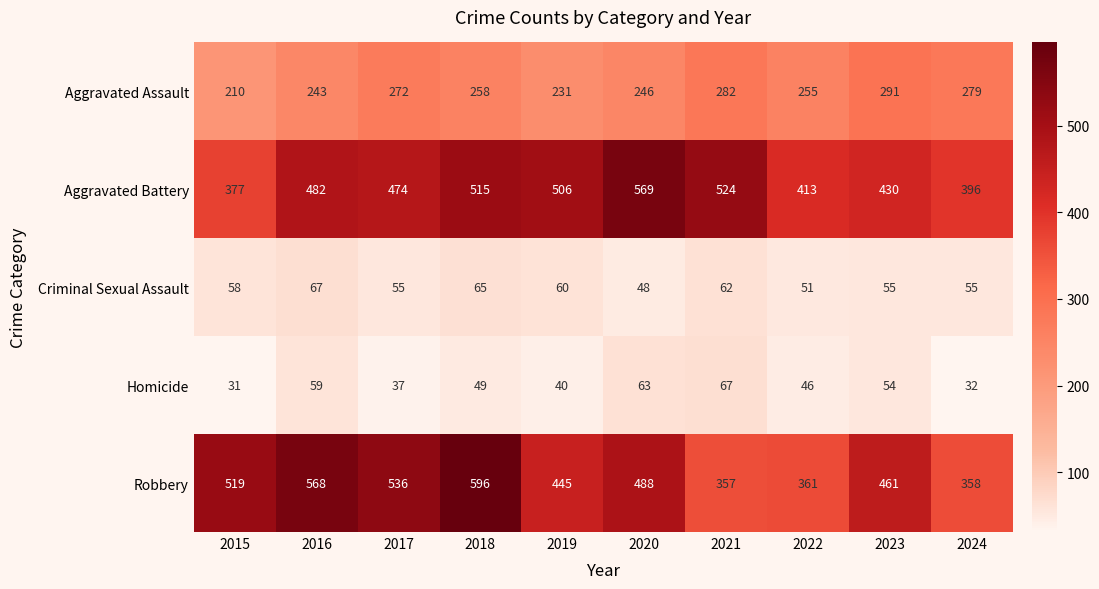

Which series has the largest range (max minus min)?

Robbery